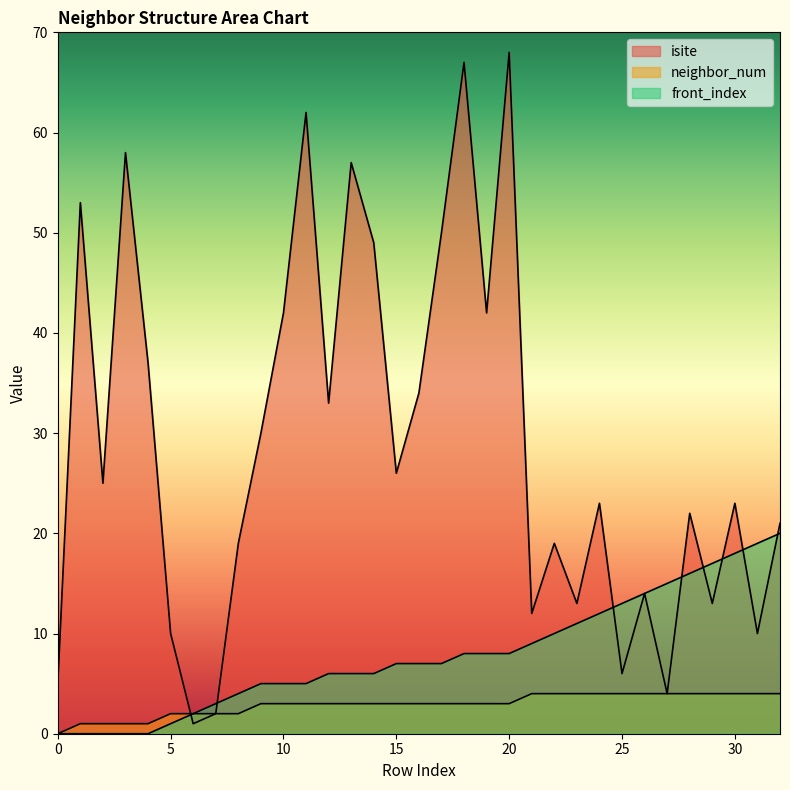

How many series are shown in this chart?

3